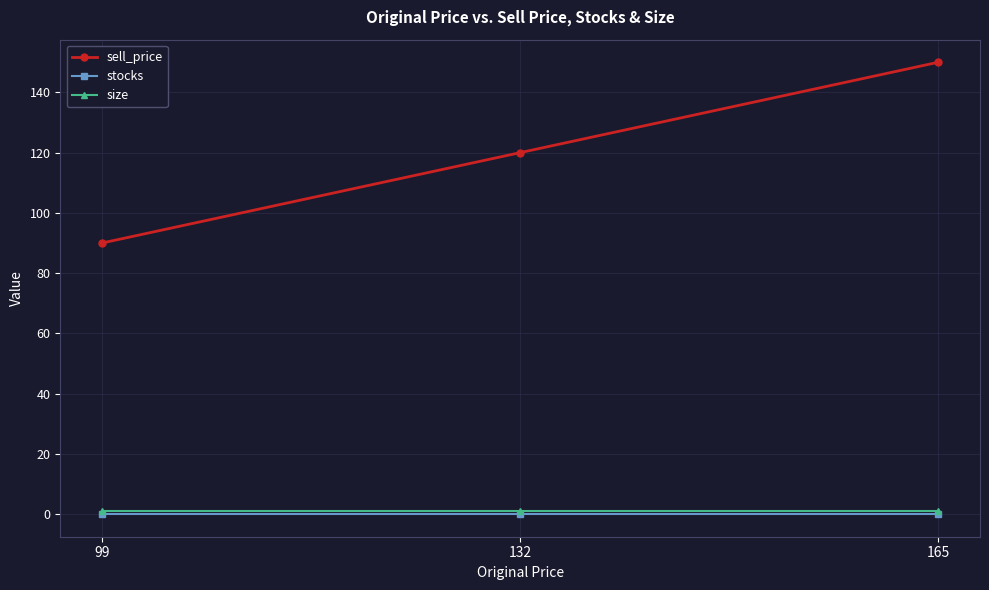

What is the spread (max minus min) of values at 99?

90